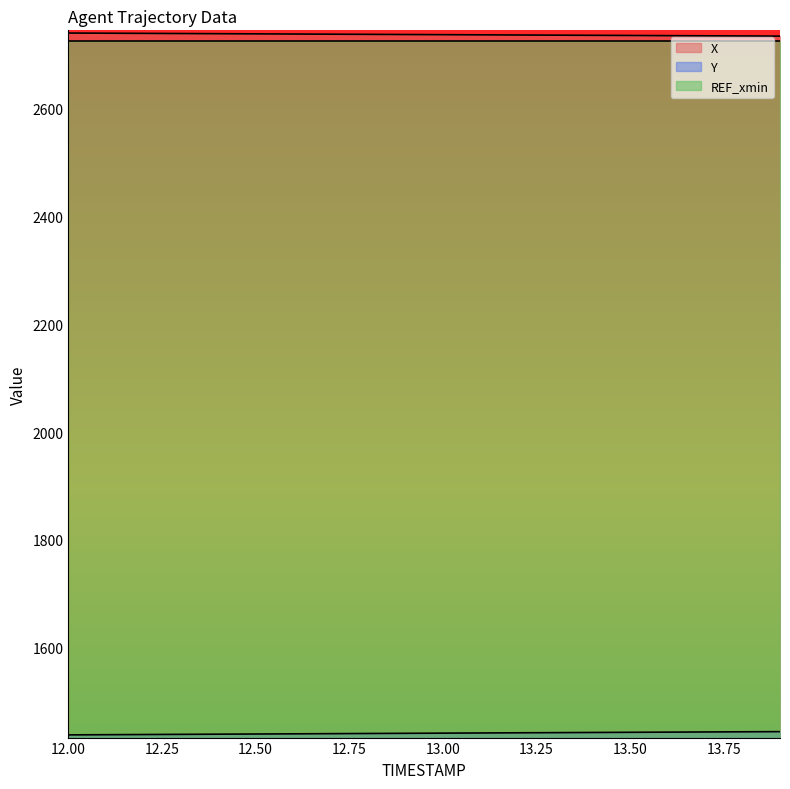

Is the value of X at 12.4 greater than the value of Y at 12.8?

Yes